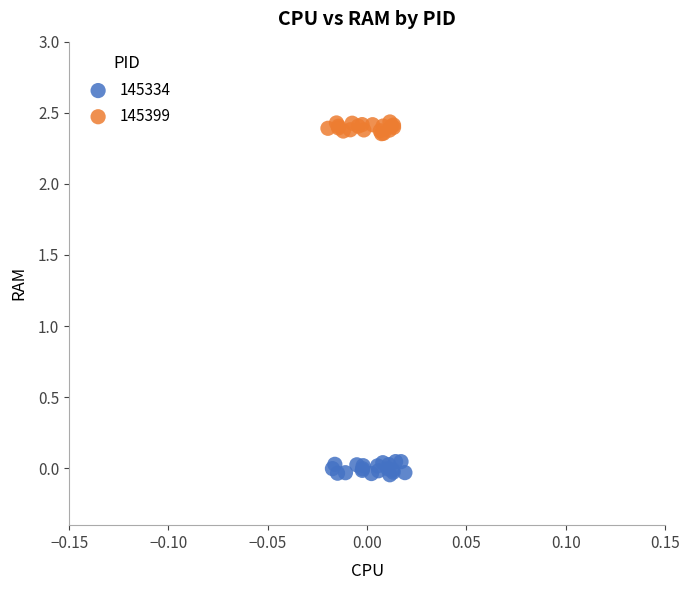

Which series reaches the minimum Y coordinate?

145334